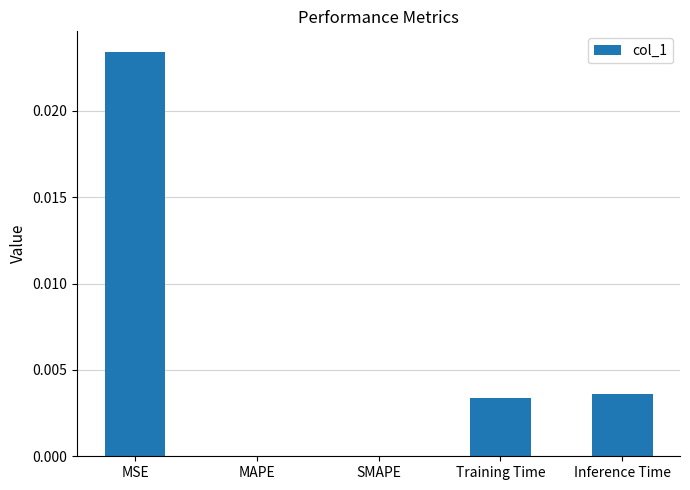

At which category does the chart reach its peak across all series?

MSE